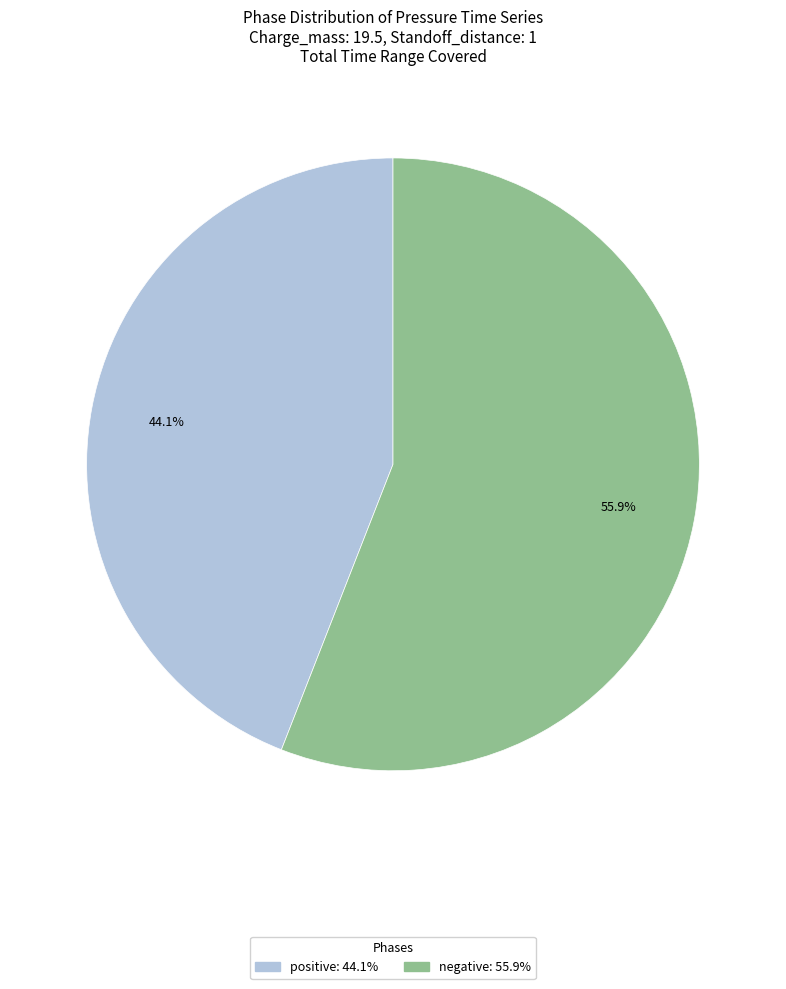

Combined, what portion of the pie is negative and positive?

100.0%